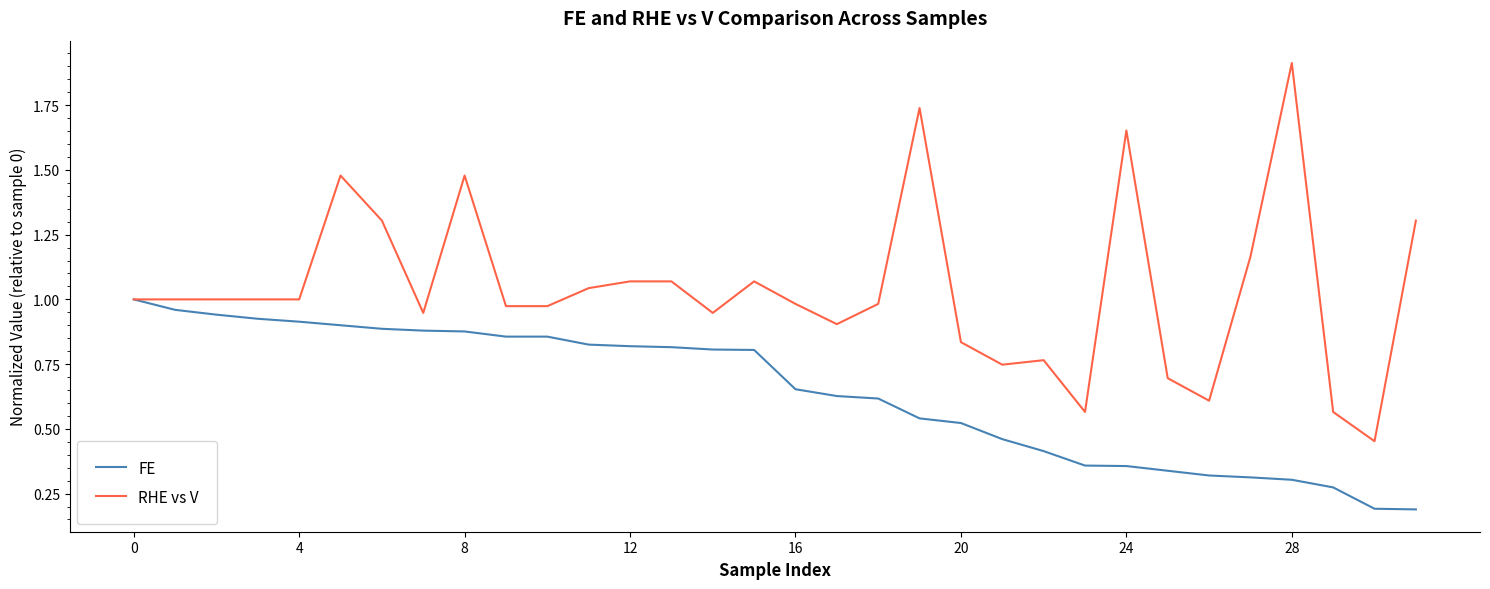

What is the greatest value displayed?

1.9